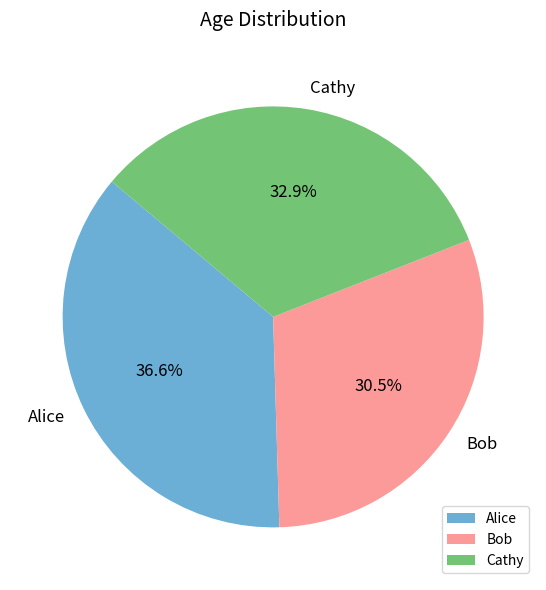

How many segments does this pie chart have?

3